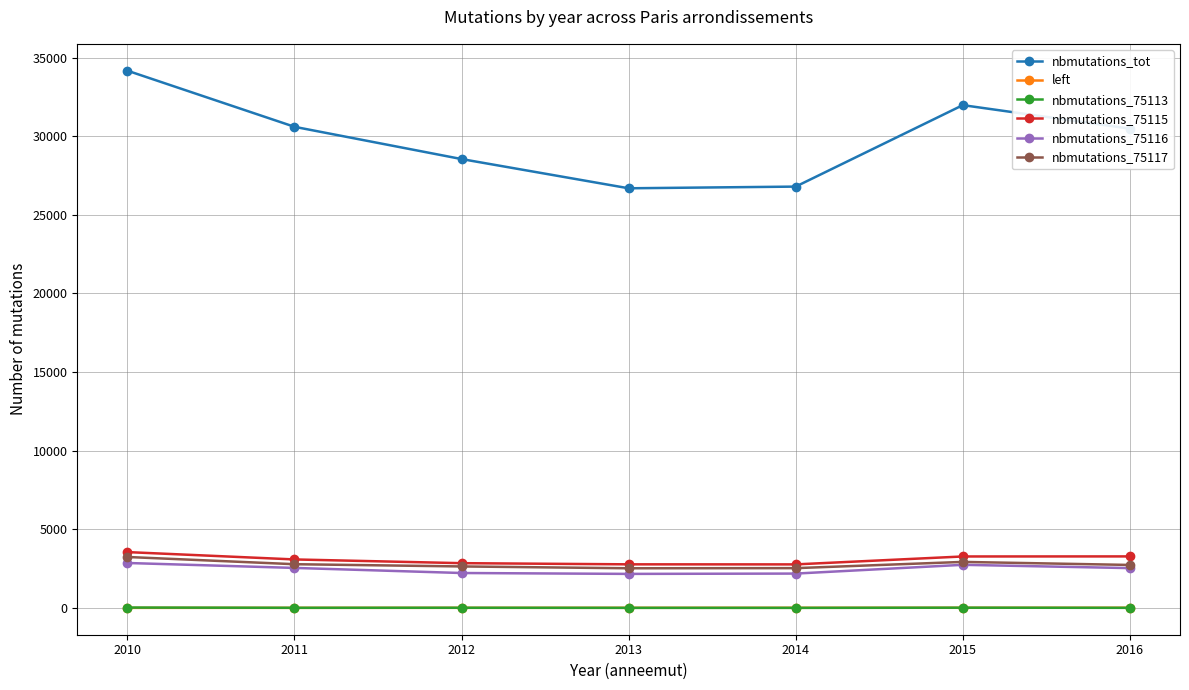

True or false: nbmutations_75113 and nbmutations_75115 intersect in this chart.

False